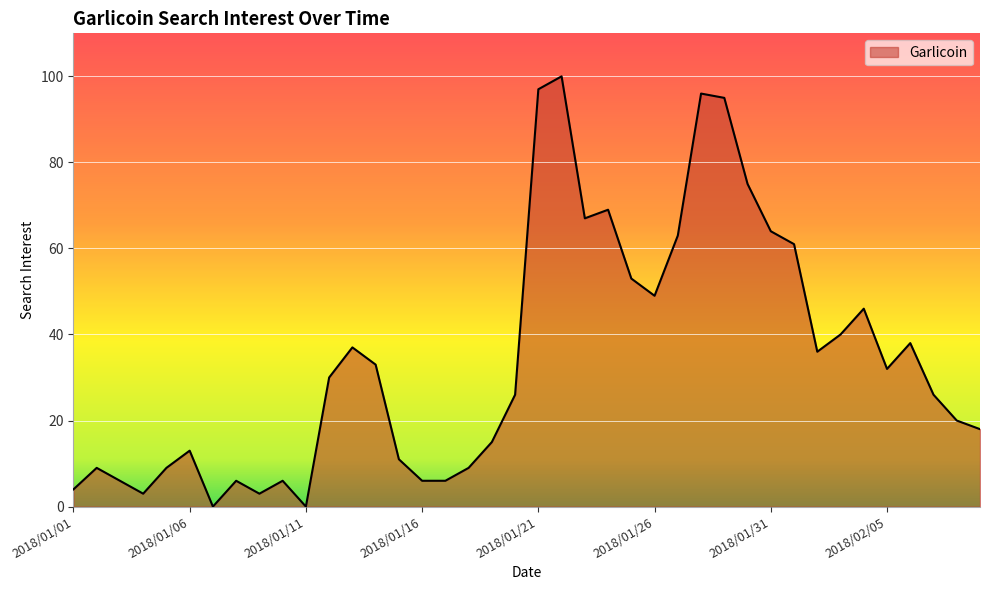

Reading left to right, transcribe all the data shown in this chart.

4	9	6	3	9	13	0	6	3	6	0	30	37	33	11	6	6	9	15	26	97	100	67	69	53	49	63	96	95	75	64	61	36	40	46	32	38	26	20	18